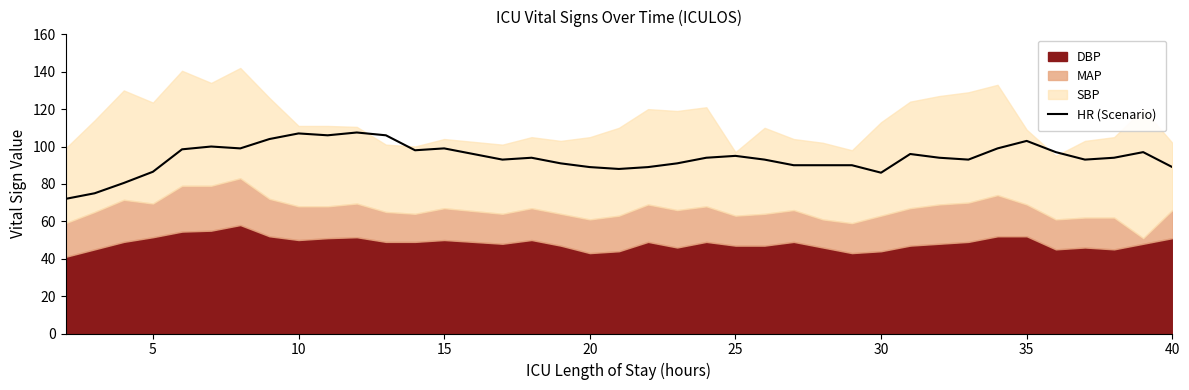

How many values are below 94?

18